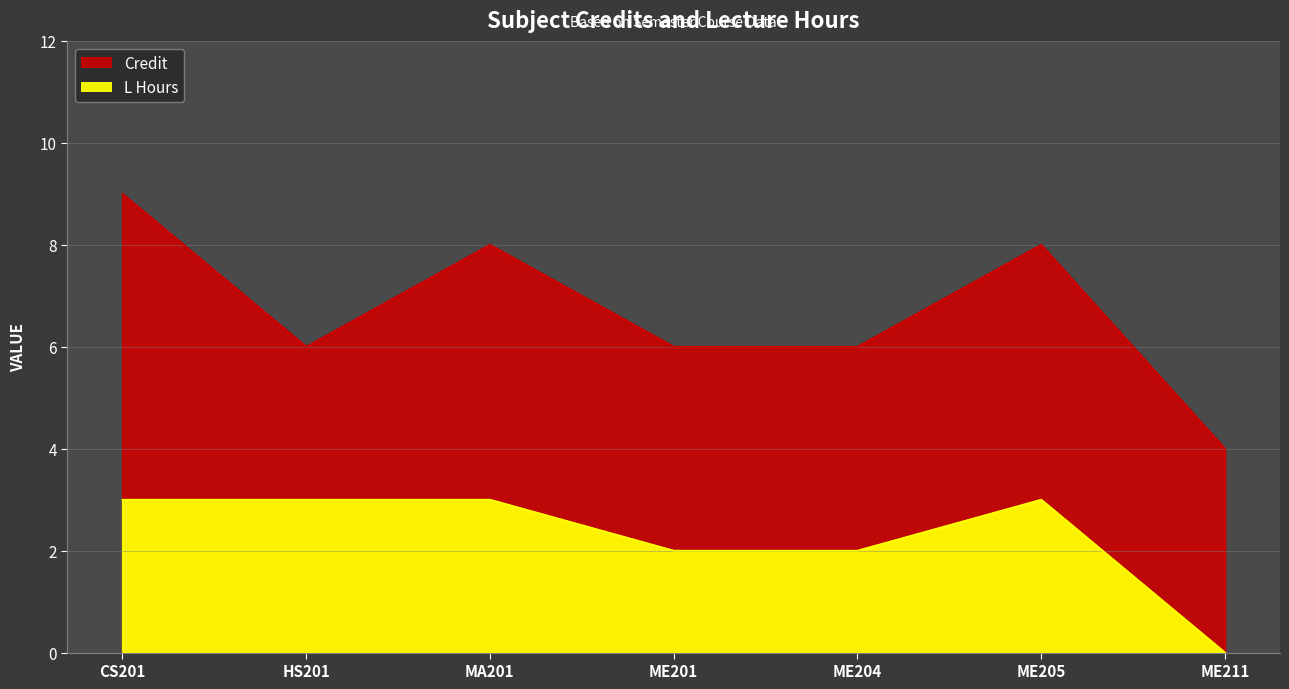

What is the average value of the Credit series?

7